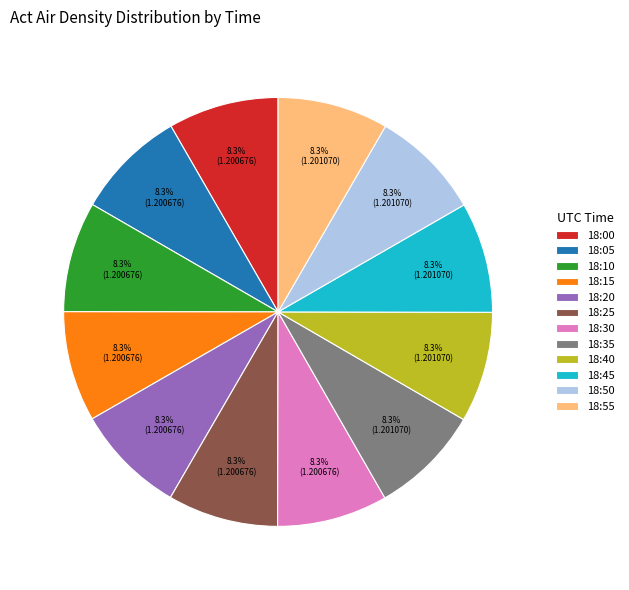

What portion of the pie excludes 18:00?

91.7%